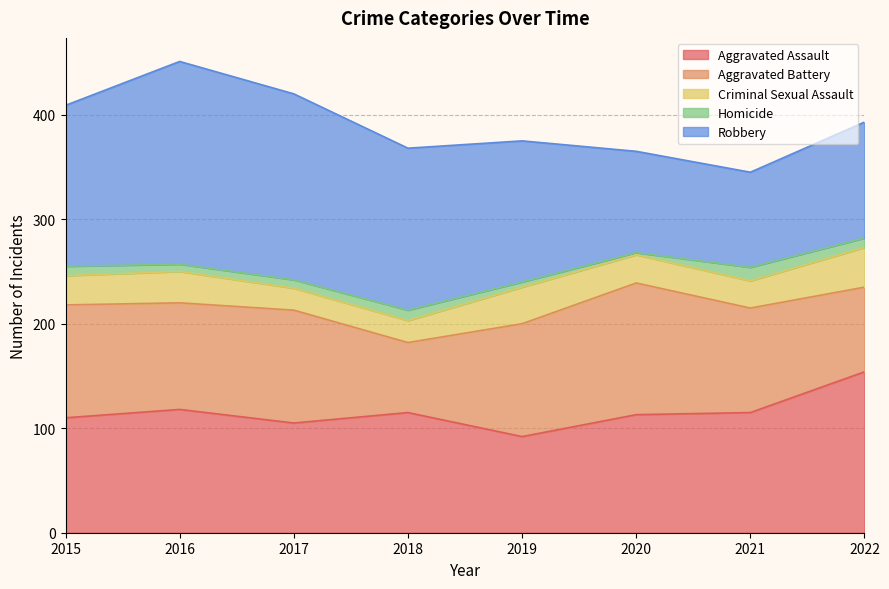

Rank the series at 2018 from highest to lowest value.

Robbery, Aggravated Assault, Aggravated Battery, Criminal Sexual Assault, Homicide